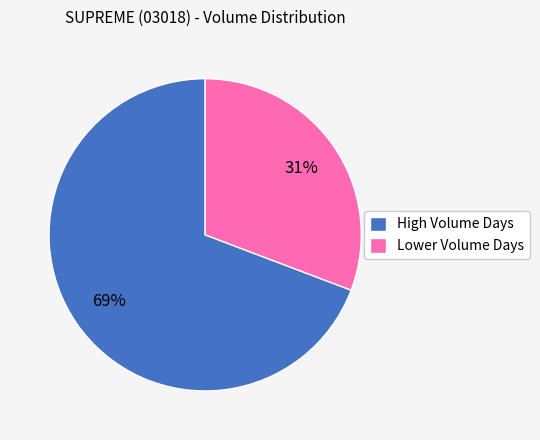

Combined, do Lower Volume Days and High Volume Days account for over 50%?

Yes